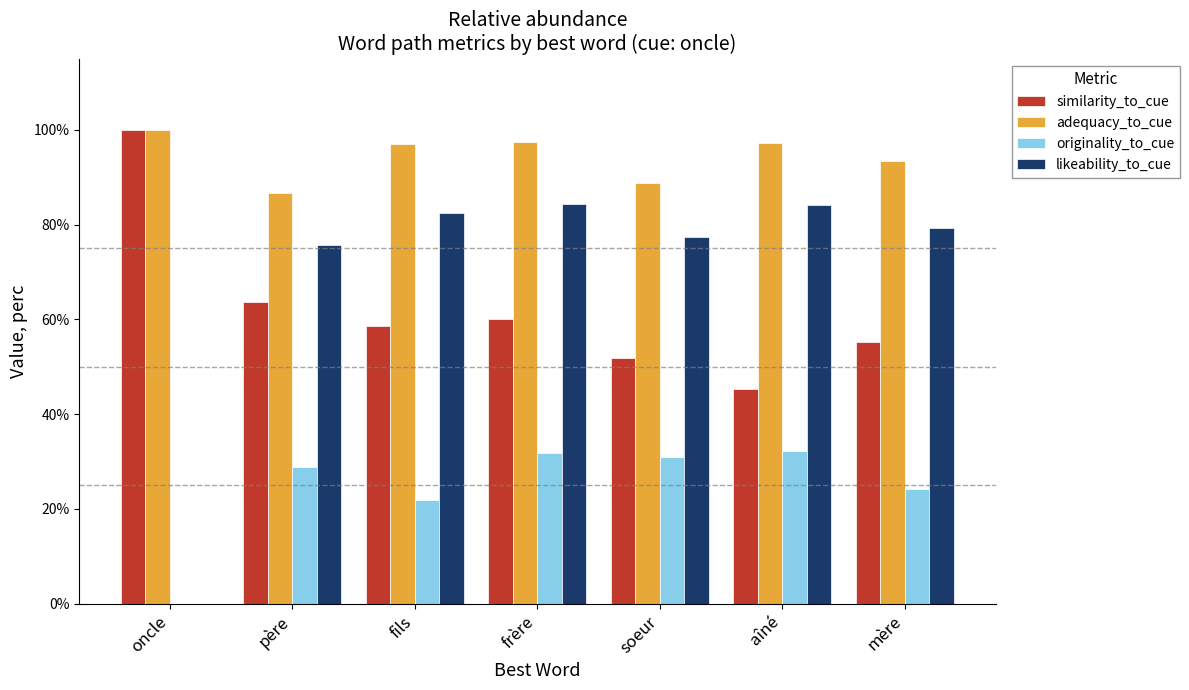

List the series in order of their peak value, highest first.

similarity_to_cue, adequacy_to_cue, likeability_to_cue, originality_to_cue